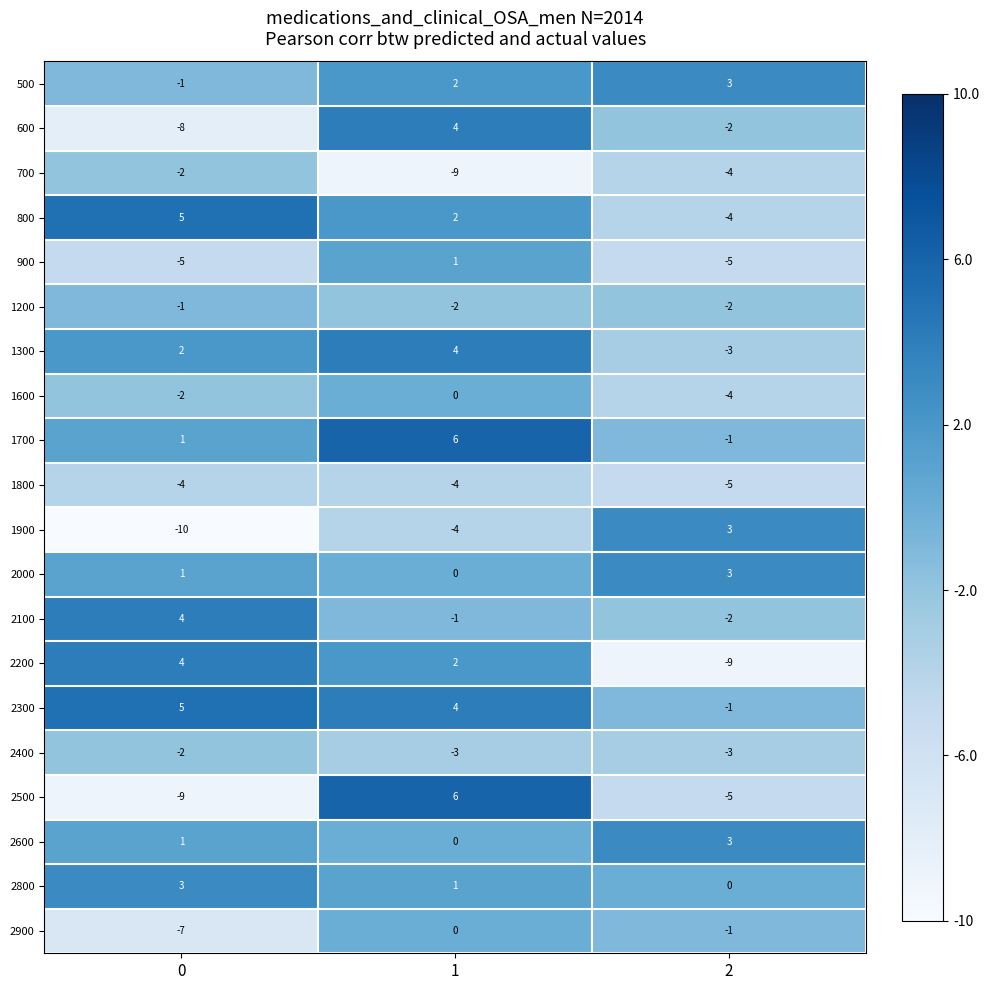

Which series has the widest spread of values?

2500